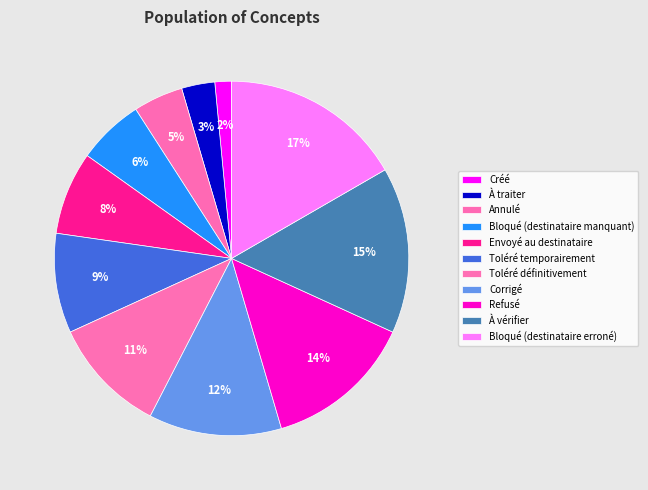

Rank the categories by value from highest to lowest.

Bloqué (destinataire erroné), À vérifier, Refusé, Corrigé, Toléré définitivement, Toléré temporairement, Envoyé au destinataire, Bloqué (destinataire manquant), Annulé, À traiter, Créé